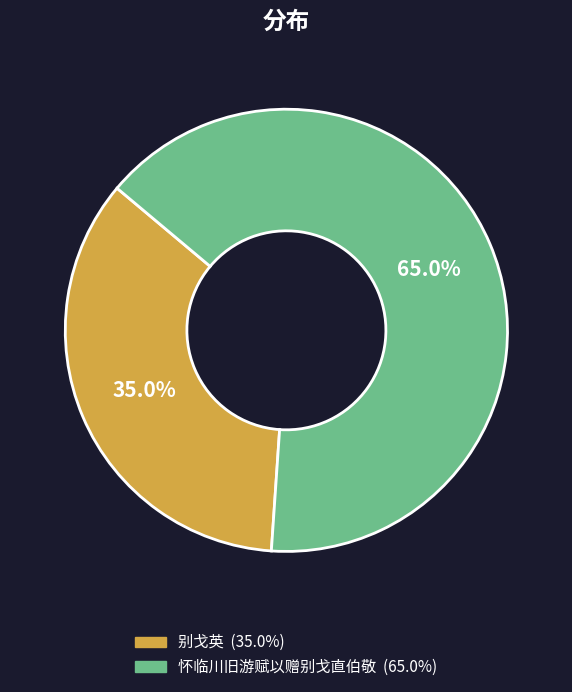

Rank the categories by value from highest to lowest.

怀临川旧游赋以赠别戈直伯敬, 别戈英